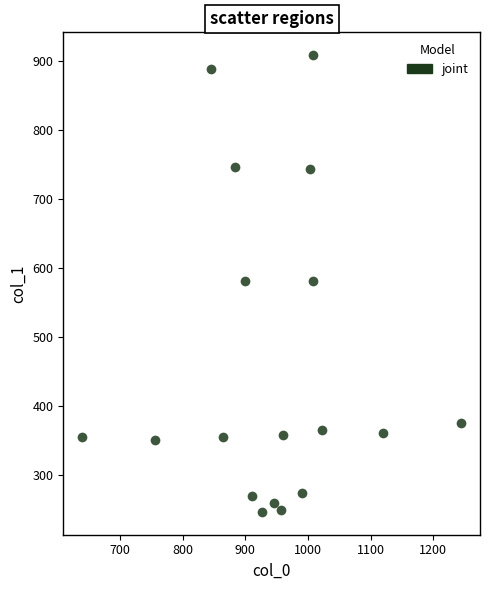

What is the range of Y values (max minus min)?

661.5